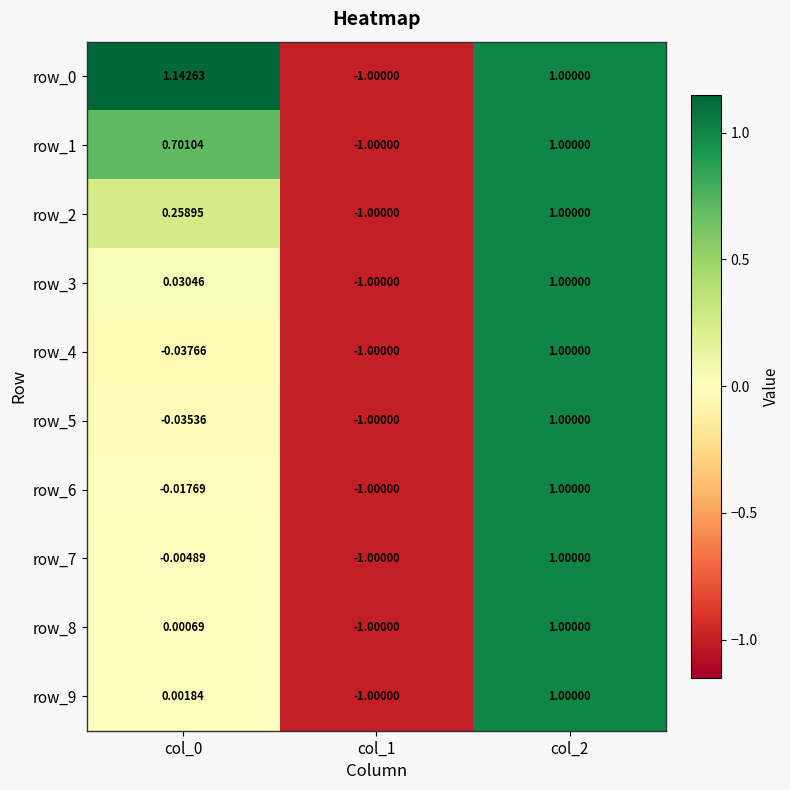

At how many categories does at least one series exceed 0?

2